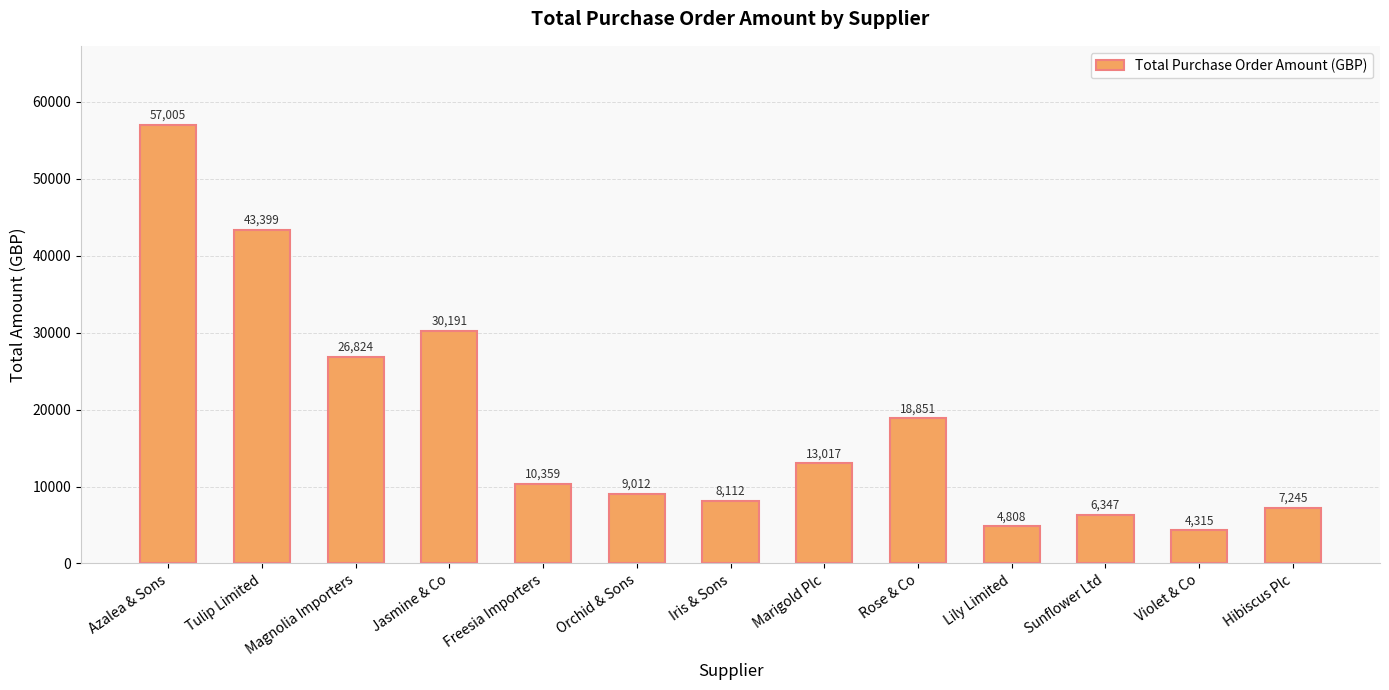

Read the value at Azalea & Sons.

57005.1